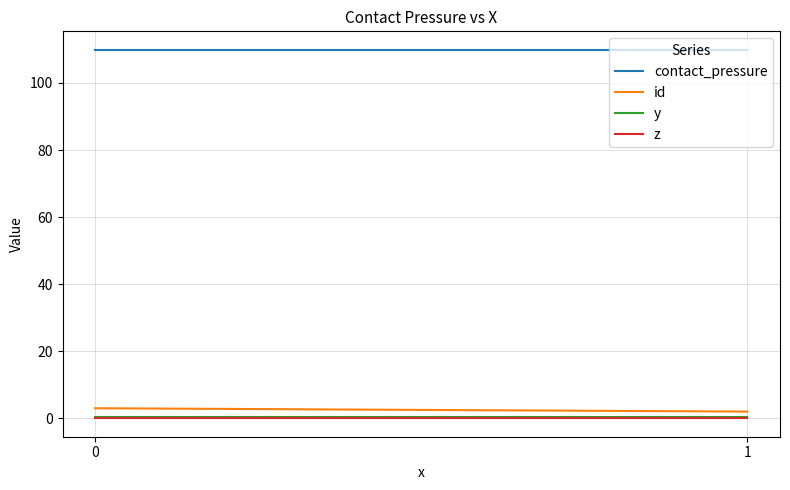

Which series has the widest spread of values?

id